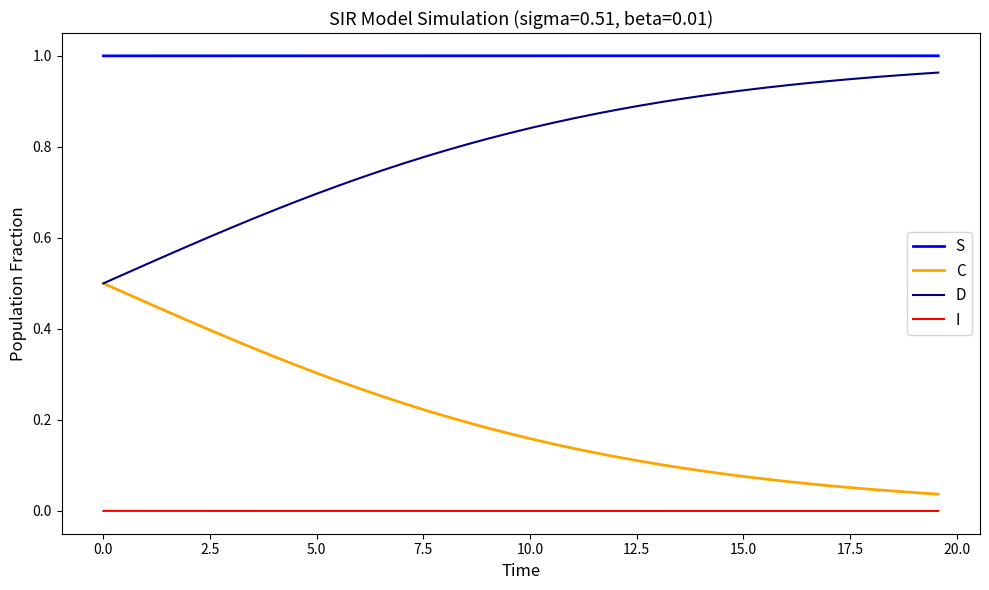

How many series are shown in this chart?

4